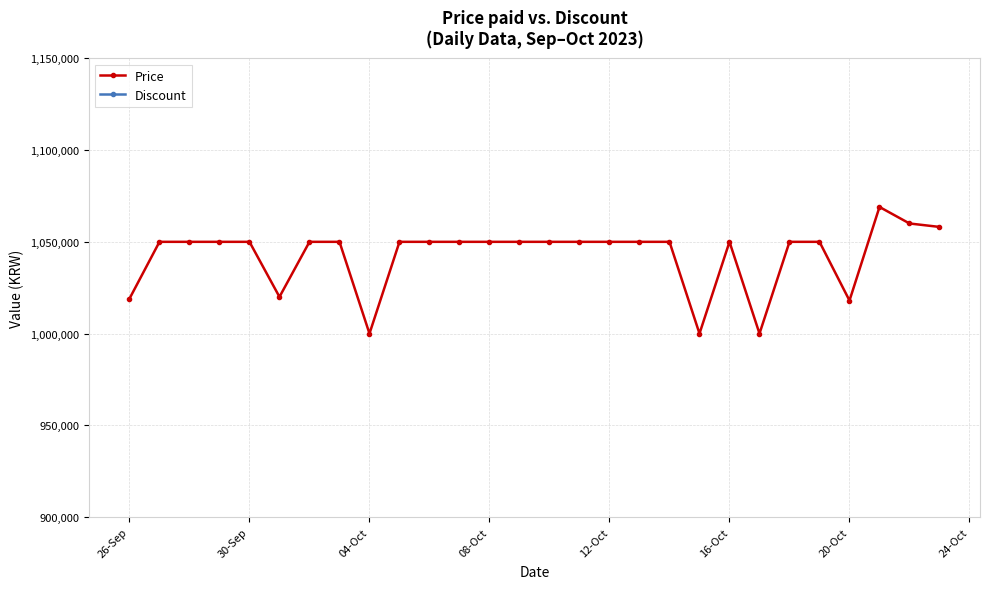

The value of Price at 26-Sep is 1566540. True or false?

False